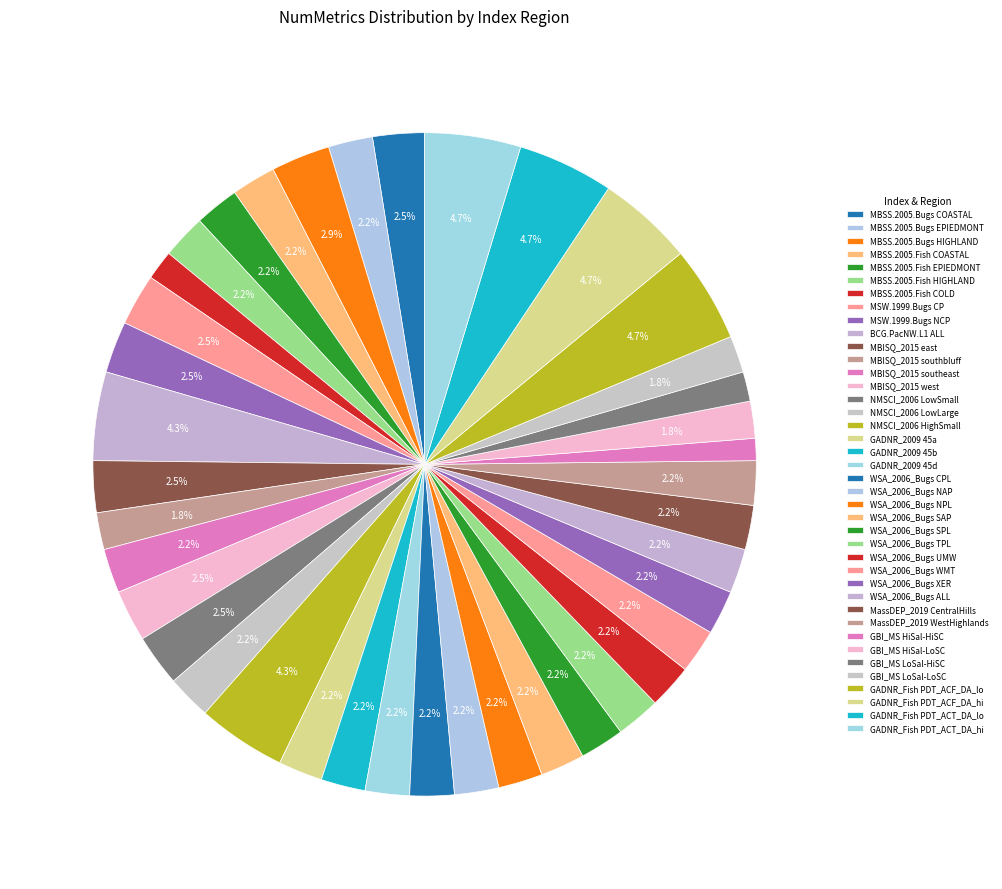

Rank the categories by value from lowest to highest.

GBI_MS HiSal-HiSC, MBSS.2005.Fish COLD, GBI_MS LoSal-HiSC, MBISQ_2015 southbluff, GBI_MS HiSal-LoSC, GBI_MS LoSal-LoSC, MBSS.2005.Bugs EPIEDMONT, MBSS.2005.Fish COASTAL, MBSS.2005.Fish EPIEDMONT, MBSS.2005.Fish HIGHLAND, MBISQ_2015 southeast, NMSCI_2006 LowLarge, GADNR_2009 45a, GADNR_2009 45b, GADNR_2009 45d, WSA_2006_Bugs CPL, WSA_2006_Bugs NAP, WSA_2006_Bugs NPL, WSA_2006_Bugs SAP, WSA_2006_Bugs SPL, WSA_2006_Bugs TPL, WSA_2006_Bugs UMW, WSA_2006_Bugs WMT, WSA_2006_Bugs XER, WSA_2006_Bugs ALL, MassDEP_2019 CentralHills, MassDEP_2019 WestHighlands, MBSS.2005.Bugs COASTAL, MSW.1999.Bugs CP, MSW.1999.Bugs NCP, MBISQ_2015 east, MBISQ_2015 west, NMSCI_2006 LowSmall, MBSS.2005.Bugs HIGHLAND, BCG.PacNW.L1 ALL, NMSCI_2006 HighSmall, GADNR_Fish PDT_ACF_DA_lo, GADNR_Fish PDT_ACF_DA_hi, GADNR_Fish PDT_ACT_DA_lo, GADNR_Fish PDT_ACT_DA_hi